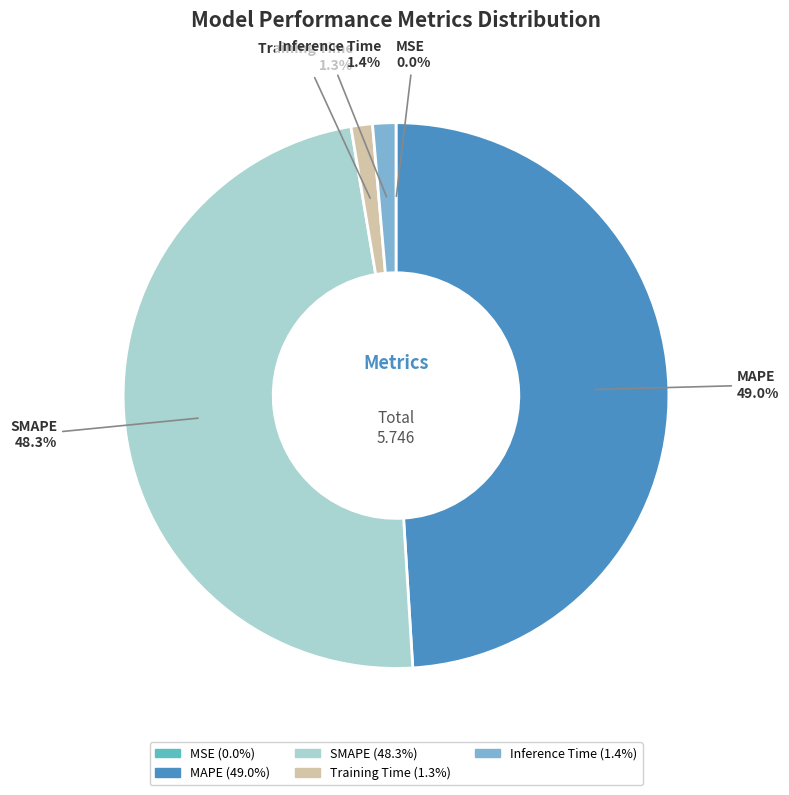

How much of the chart is everything except Inference Time?

98.6%